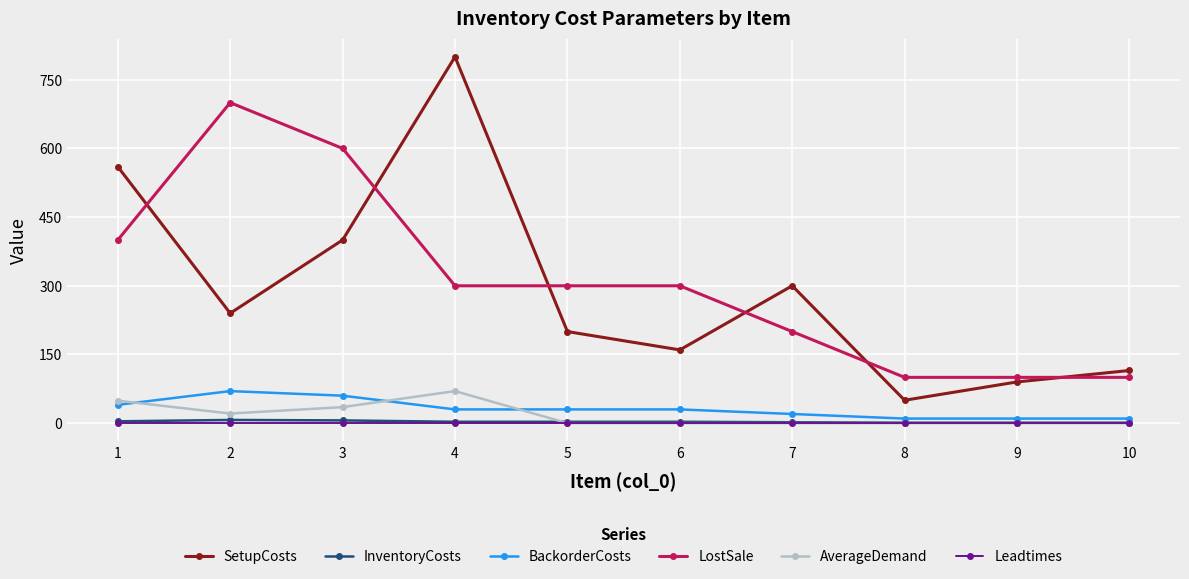

The value of BackorderCosts at 6 is 30. True or false?

True